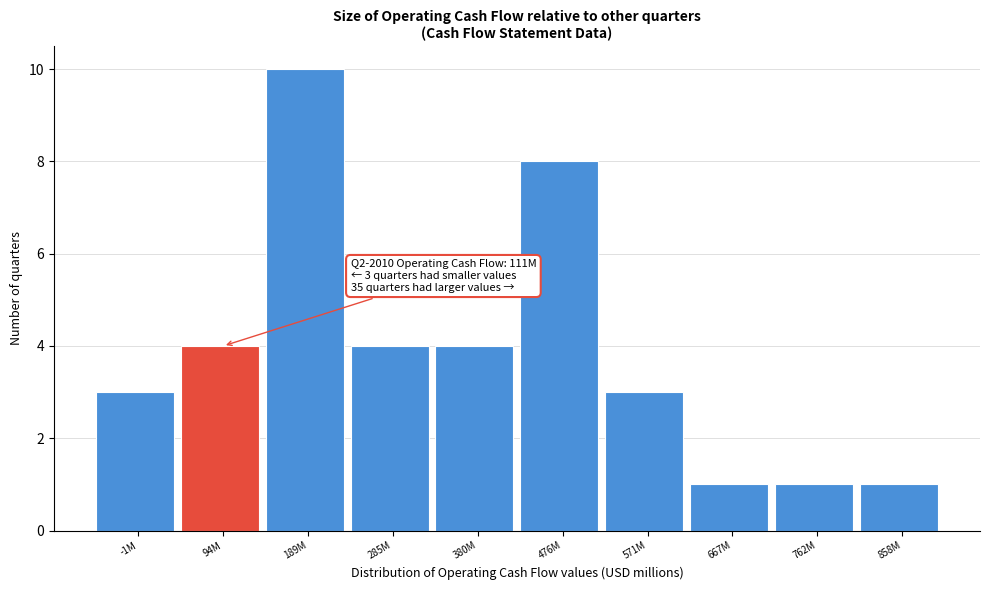

Reading right to left, extract all data points from this chart.

858M=1	762M=1	667M=1	571M=3	476M=8	380M=4	285M=4	189M=10	94M=4	-1M=3